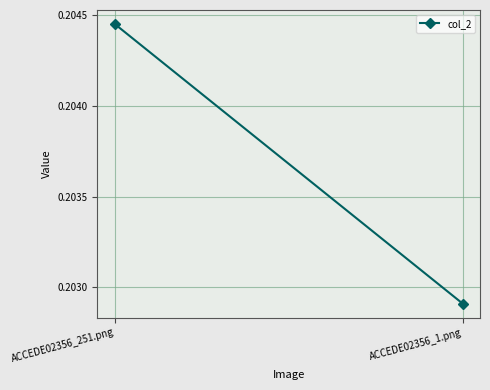

What is the label of the 2nd point from the left?

ACCEDE02356_1.png